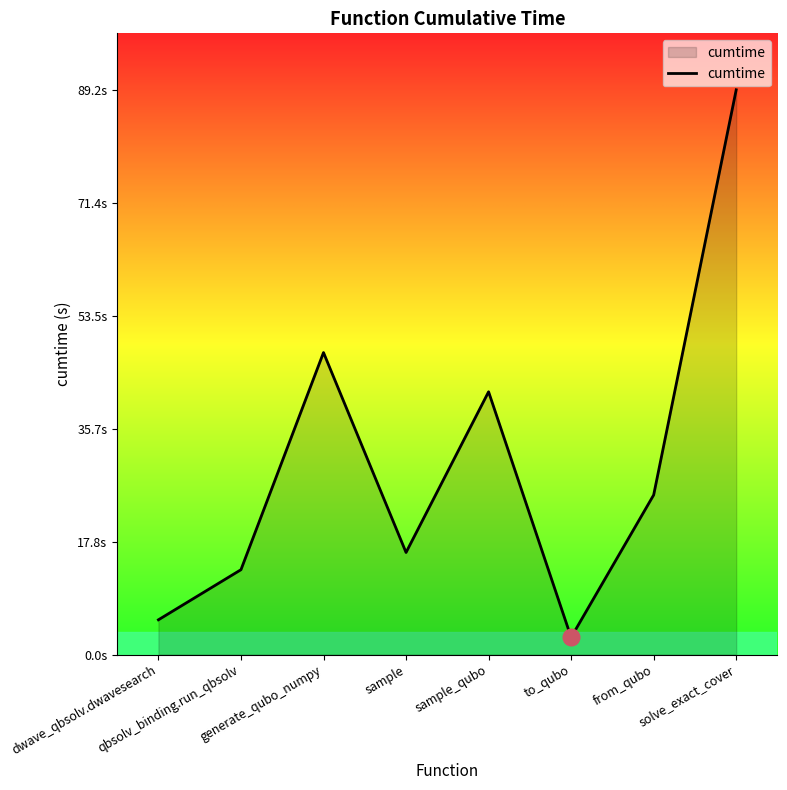

Between to_qubo and sample, which is larger?

sample